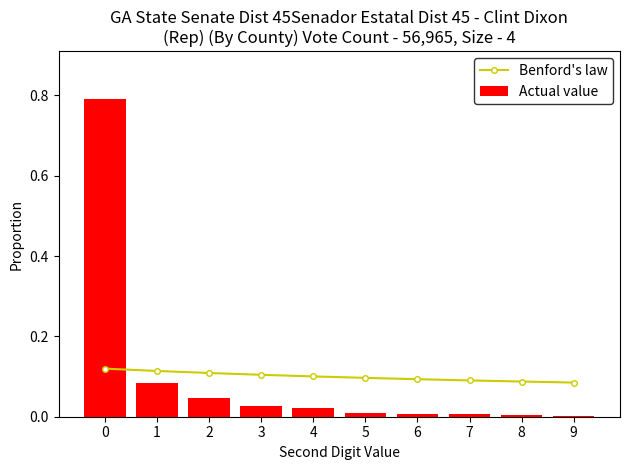

Which category has the lowest value in the Actual value series?

9